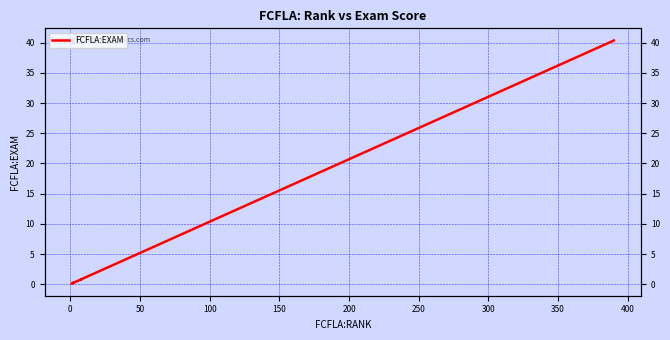

How many lines are shown in the chart?

1